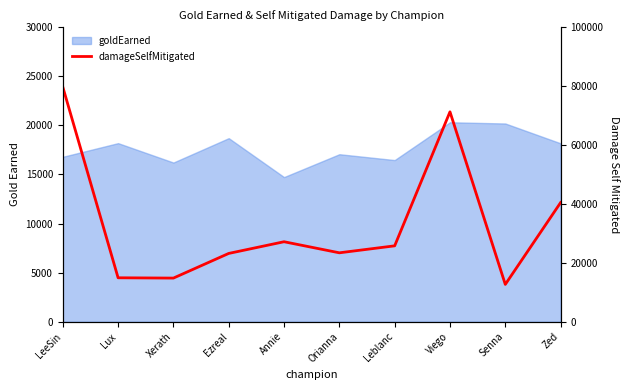

How many points are lower than both their immediate neighbors (excluding endpoints)?

3